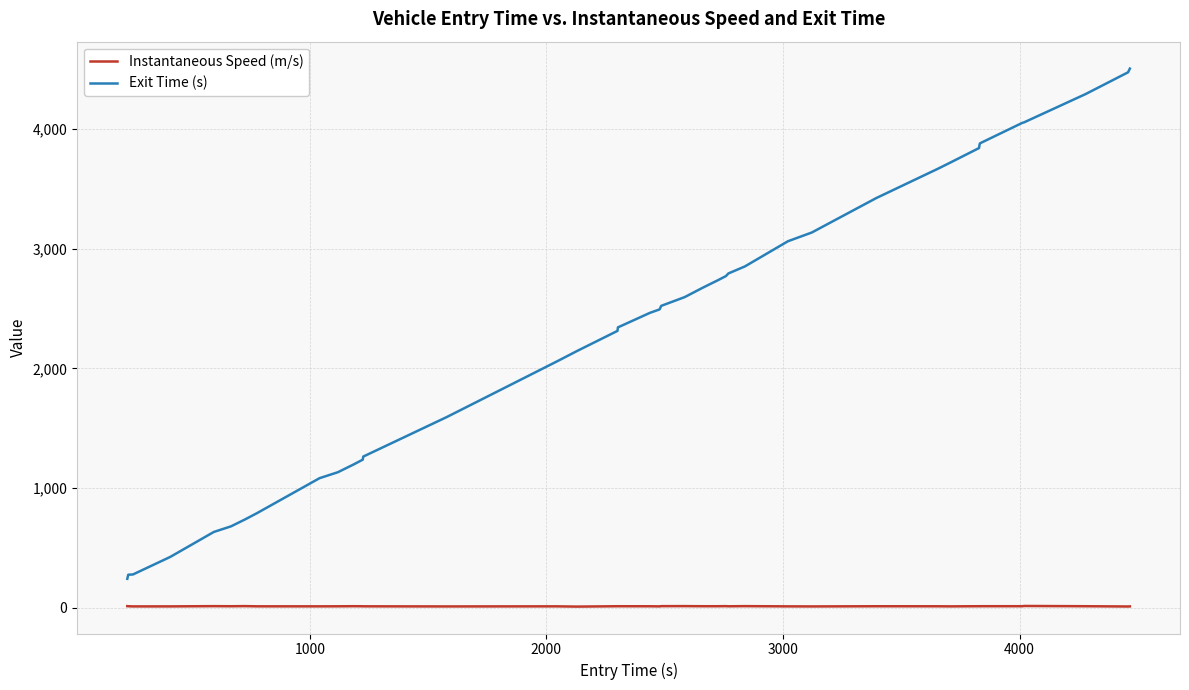

True or false: Exit Time (s) and Instantaneous Speed (m/s) cross at least once.

False